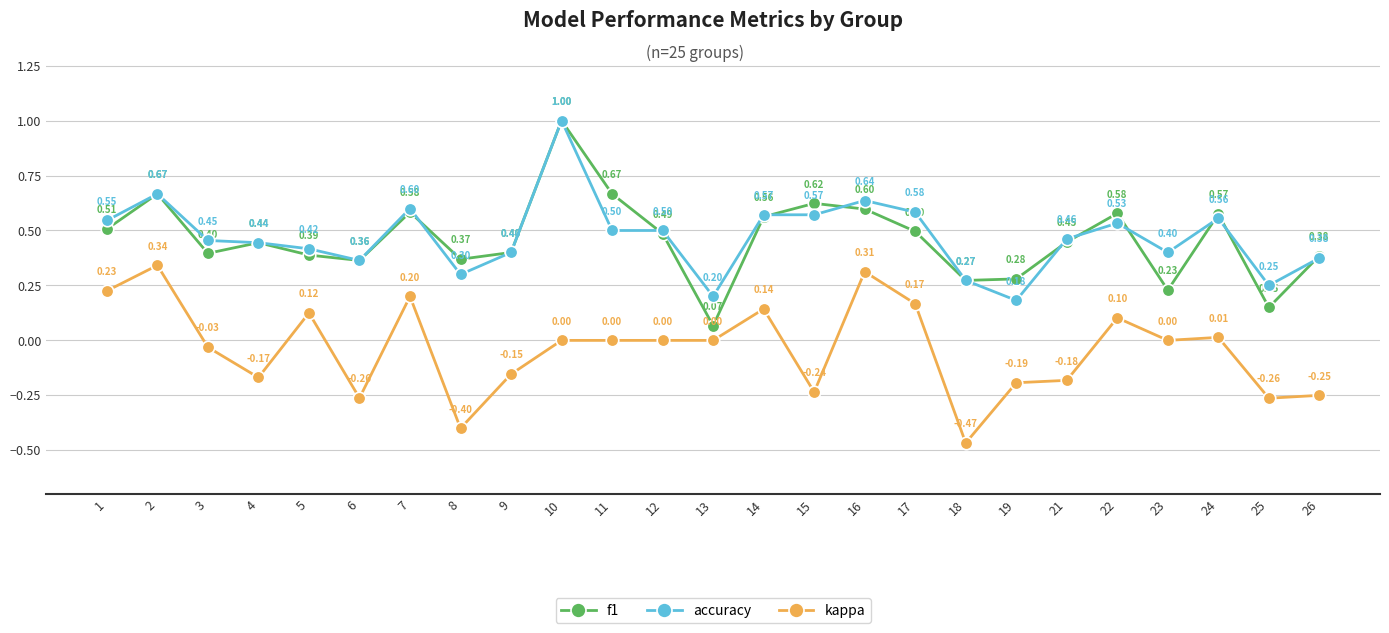

What is the maximum value for kappa?

0.3